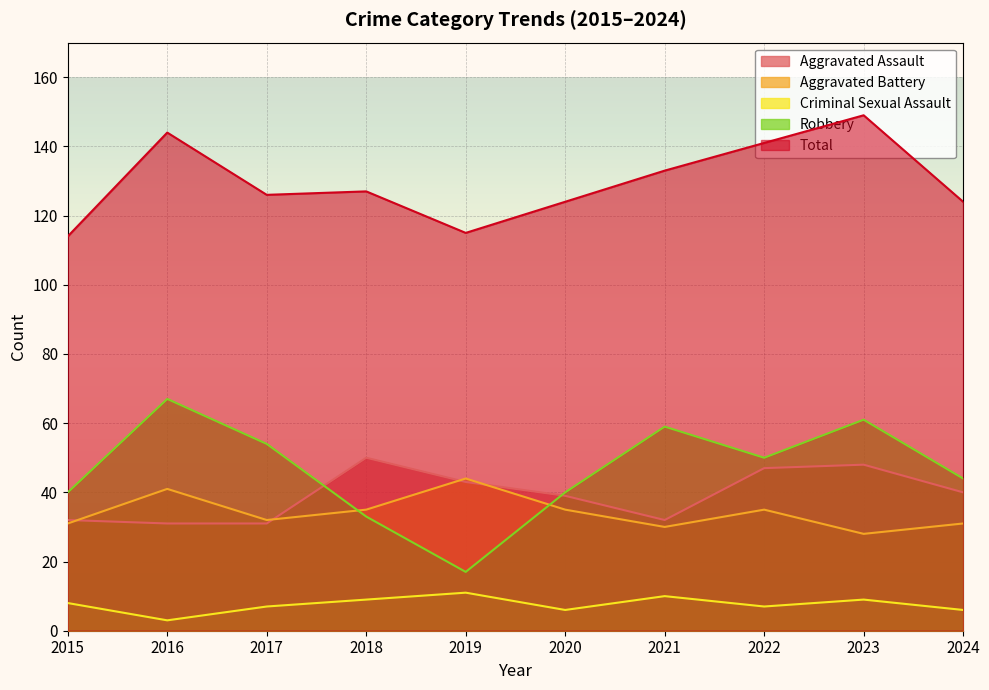

At which category is the sum across all series the highest?

2023